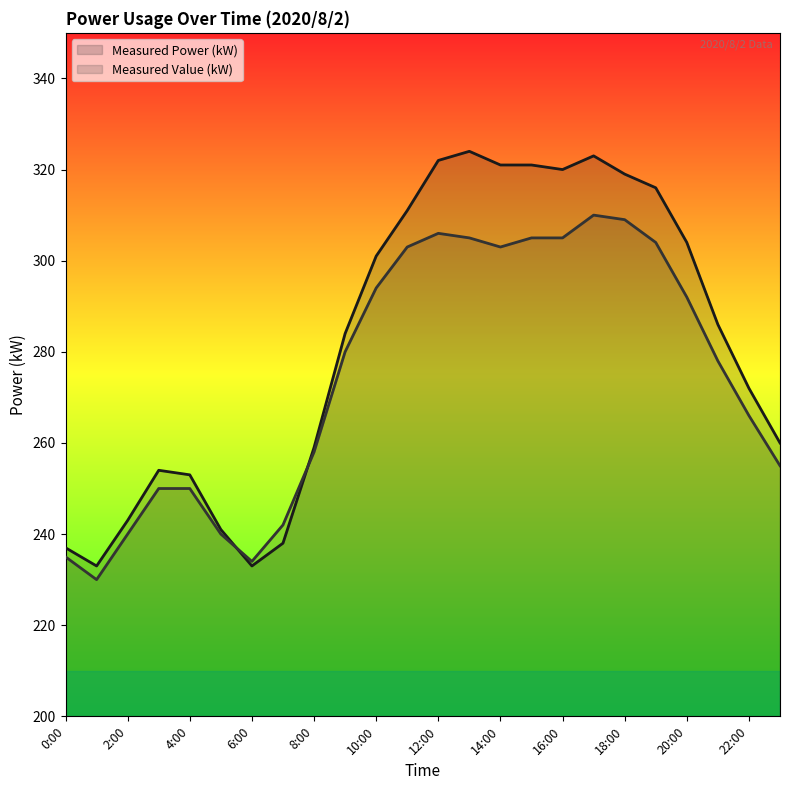

Rank the series at 23:00 from lowest to highest value.

Measured Value (kW), Measured Power (kW)